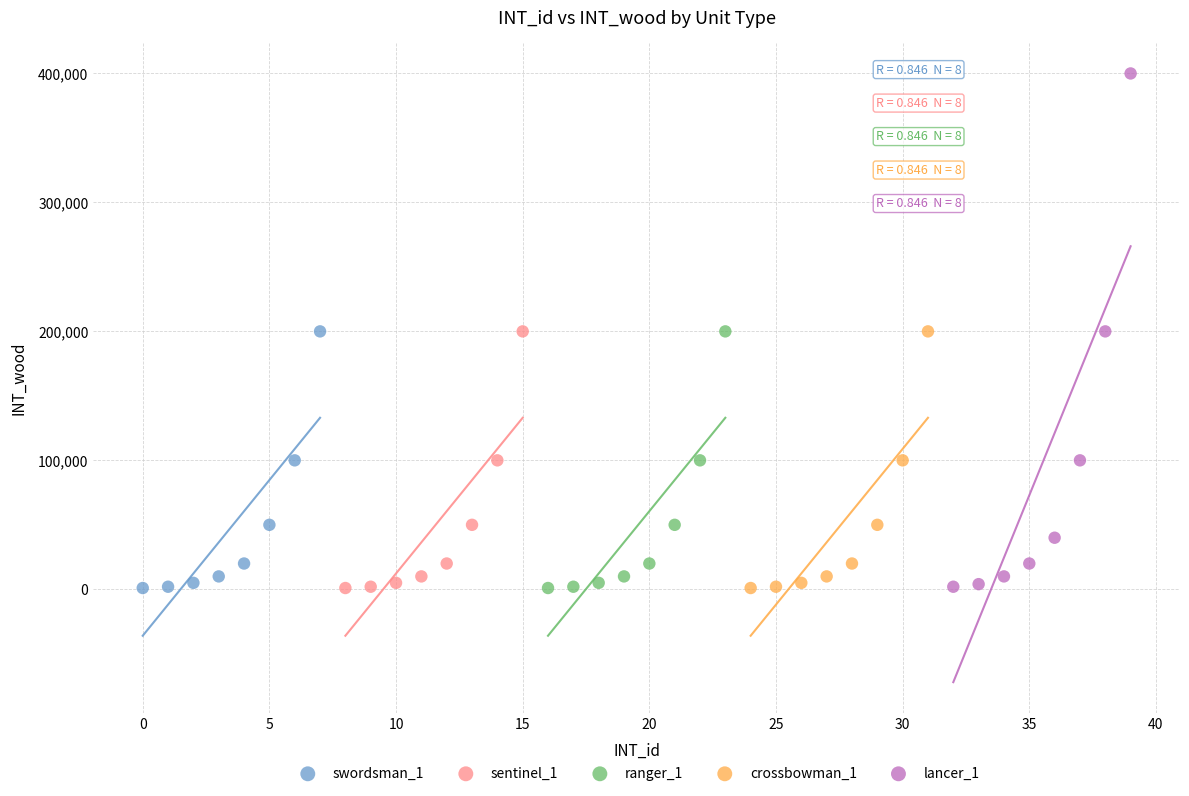

What are all the series names shown in the legend?

swordsman_1, sentinel_1, ranger_1, crossbowman_1, lancer_1